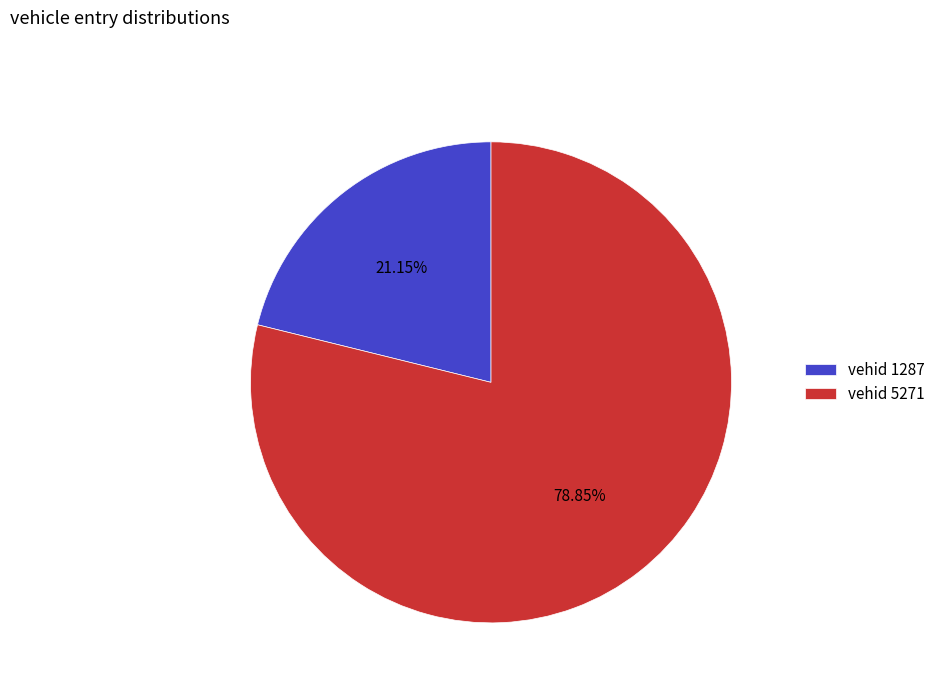

Is the sum of vehid 5271 and vehid 1287 greater than half?

Yes